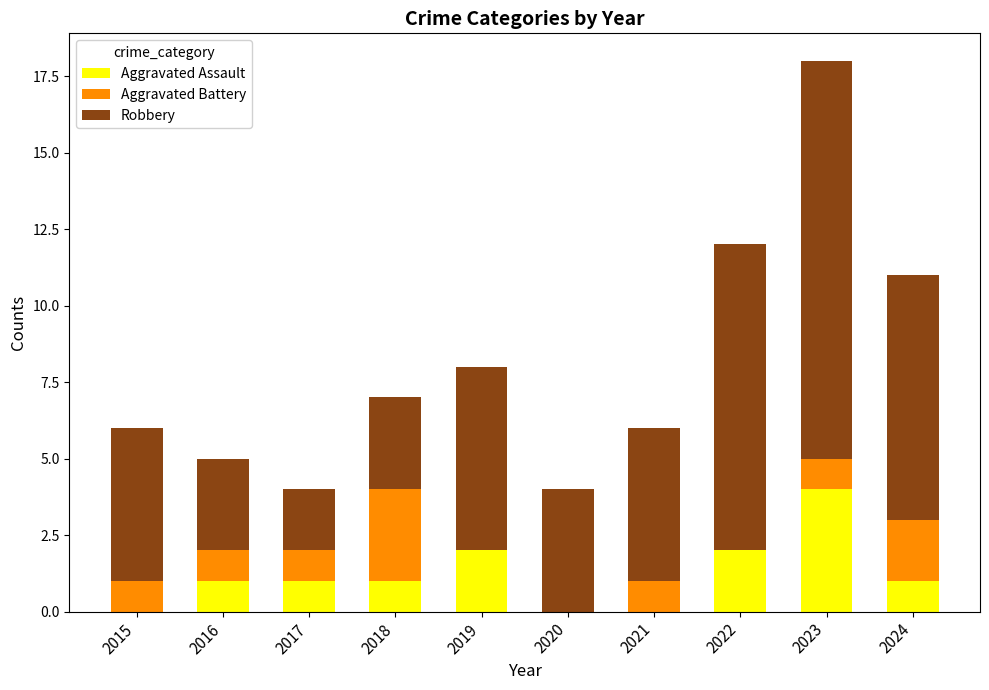

What is the highest value of the Aggravated Assault series?

4